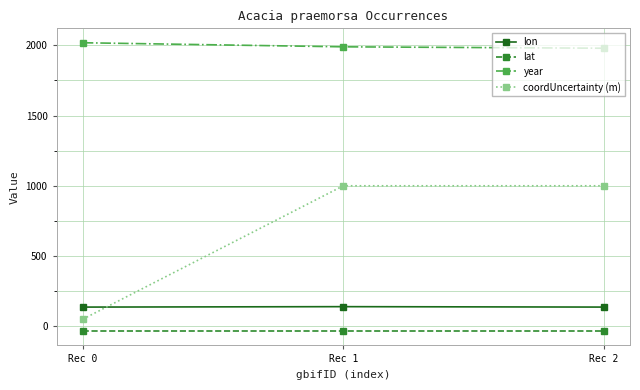

What value does the lon series have at Rec 0?

136.5